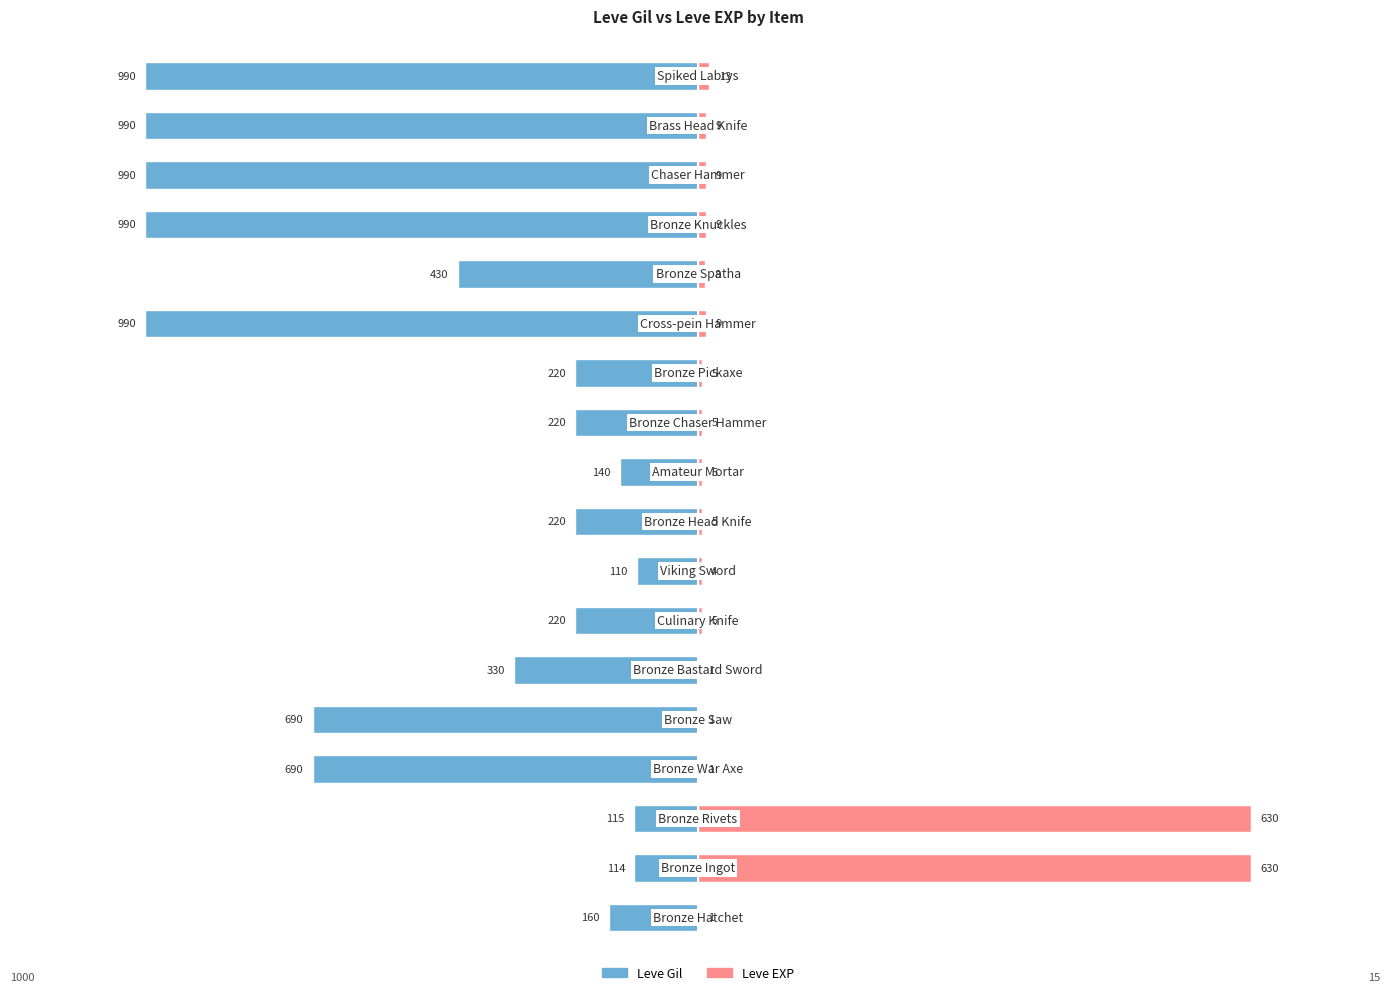

What are all the series names shown in the legend?

Leve Gil, Leve EXP